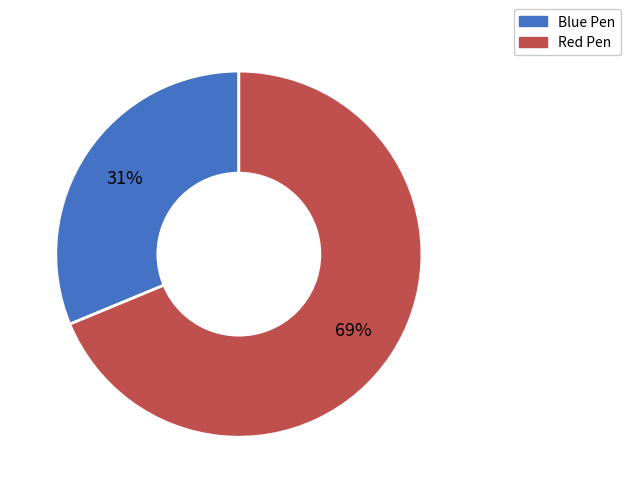

To the nearest percent, what is the combined percentage of Red Pen and Blue Pen?

100%